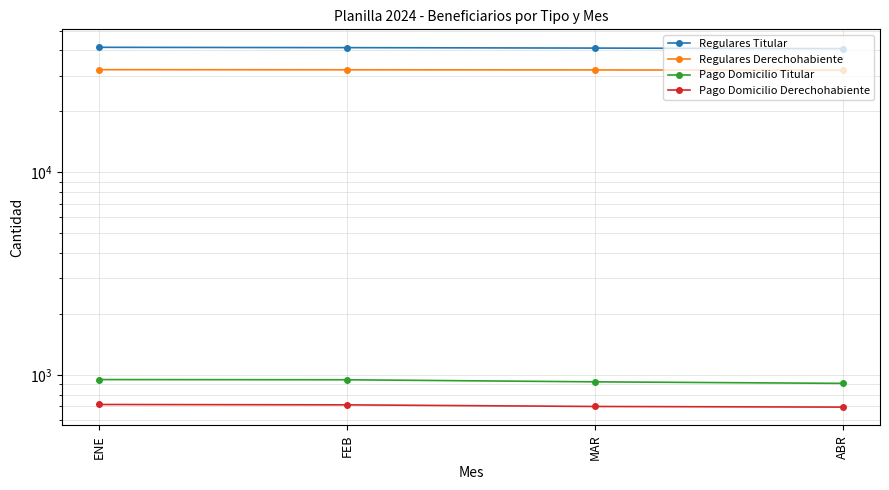

Where does the Pago Domicilio Titular series first go above 948?

ENE